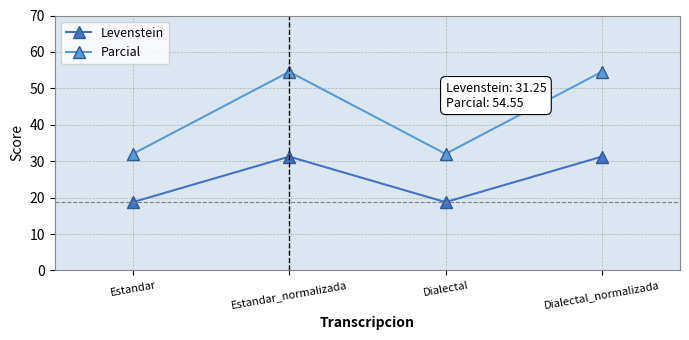

Is it true that Levenstein equals 18.8 at Dialectal?

True